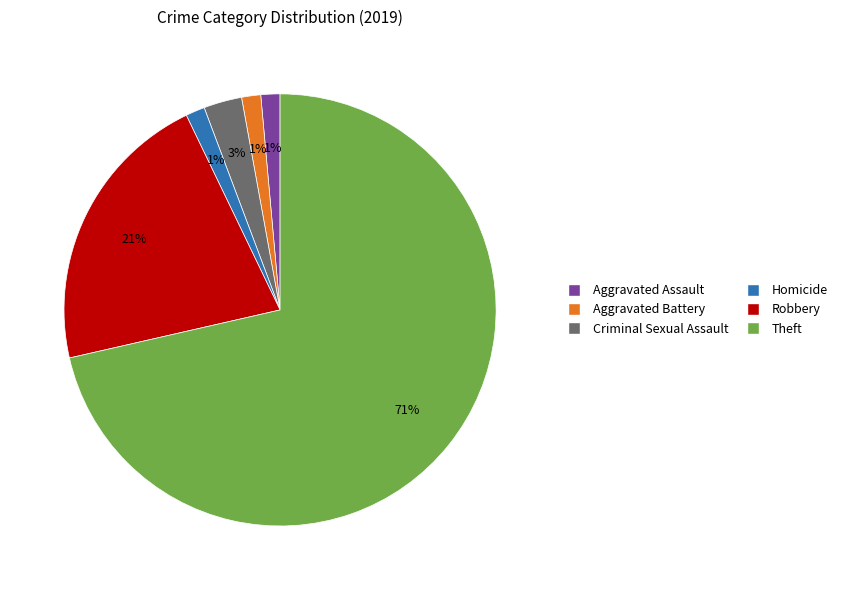

Is Aggravated Battery the majority of the pie?

No